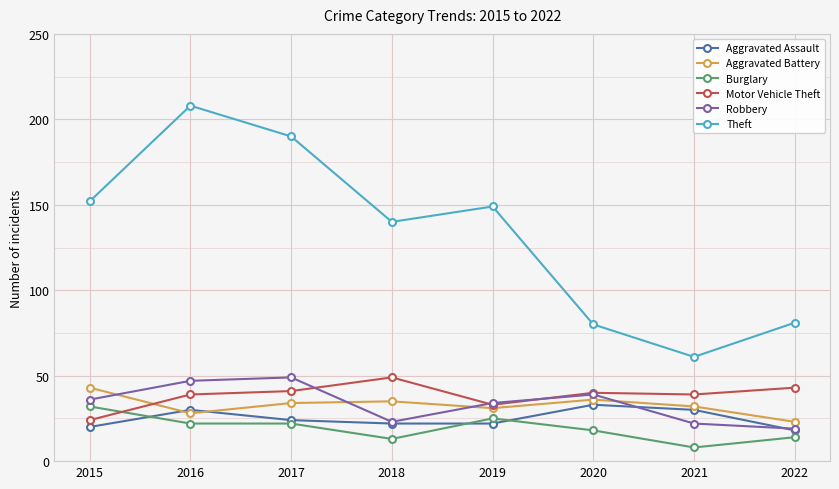

What is the value of the Theft point at the 3rd from the left?

190